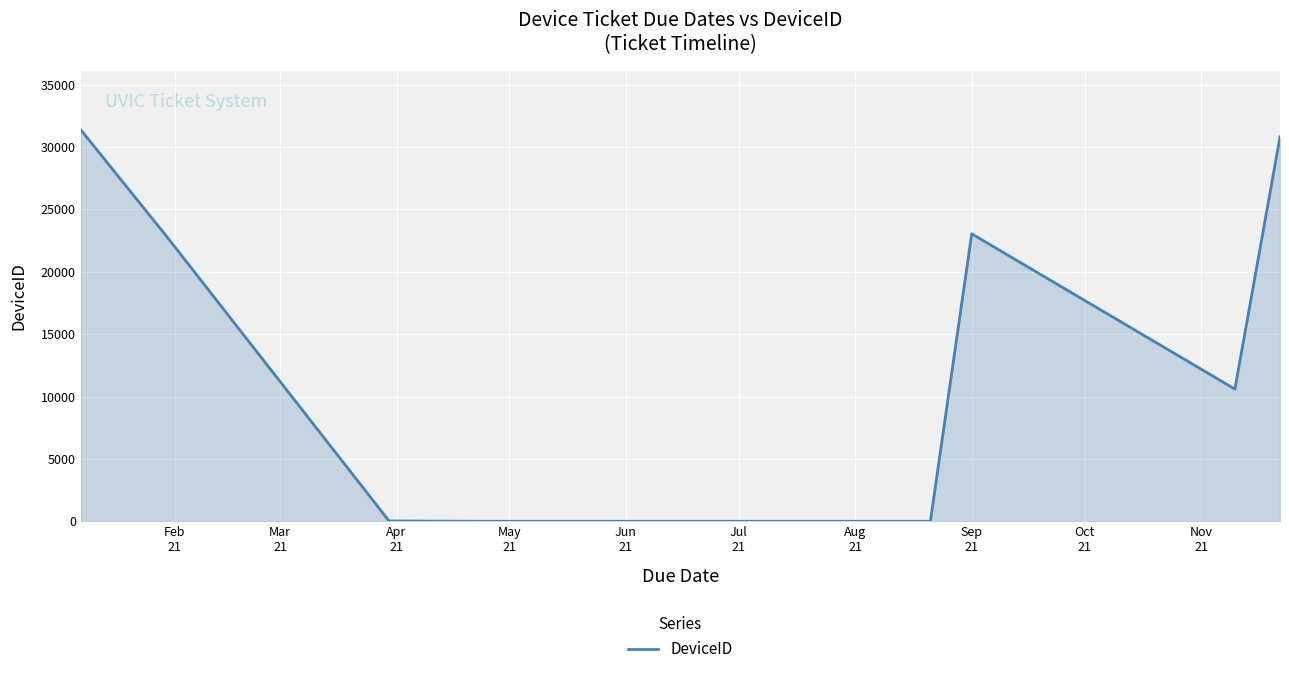

What is the minimum value shown in the chart?

9